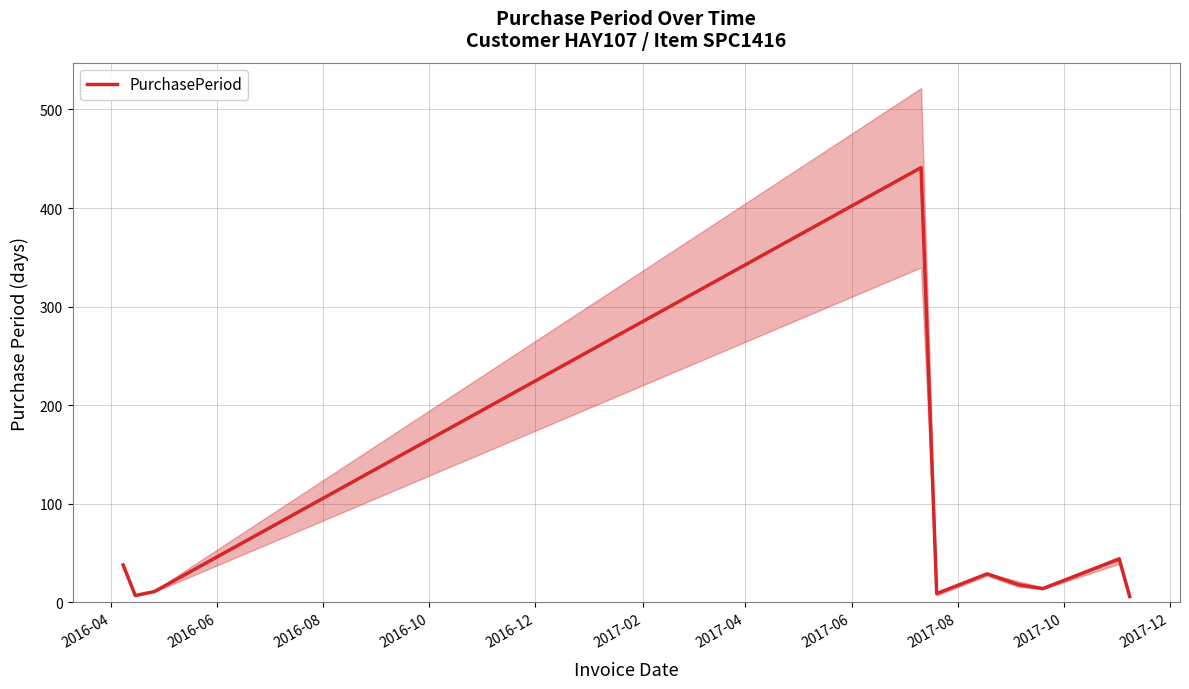

Reading right to left, list all the values displayed in this chart.

6	44	14	18	29	9	441	11	7	38